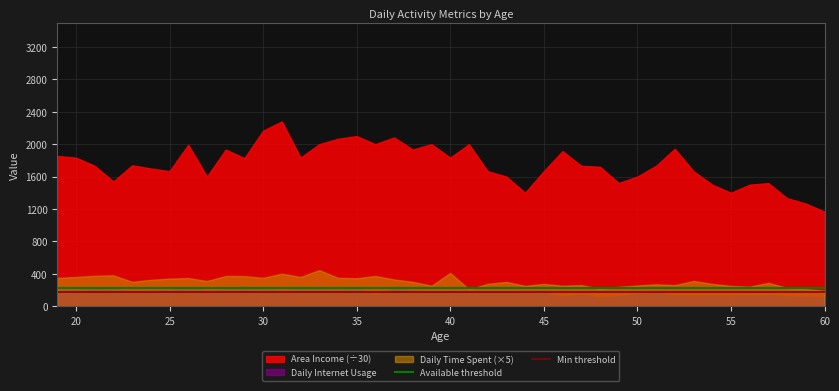

Which series has the largest total across all categories?

Area Income (÷30)